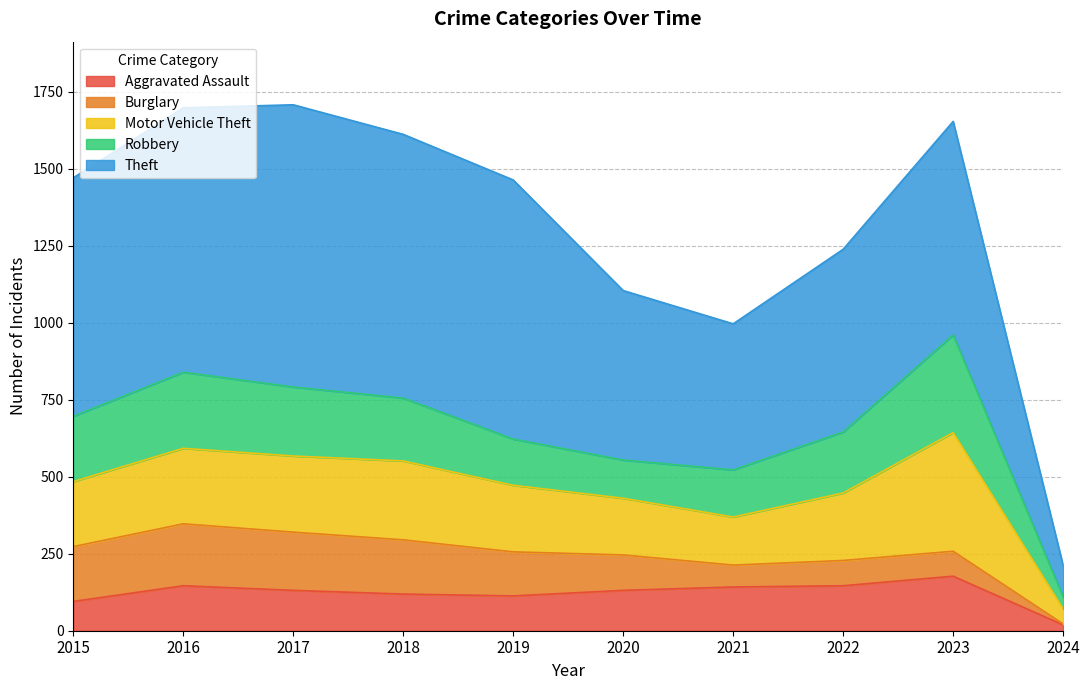

In Robbery, how many points are higher than both neighbors (excluding endpoints)?

2